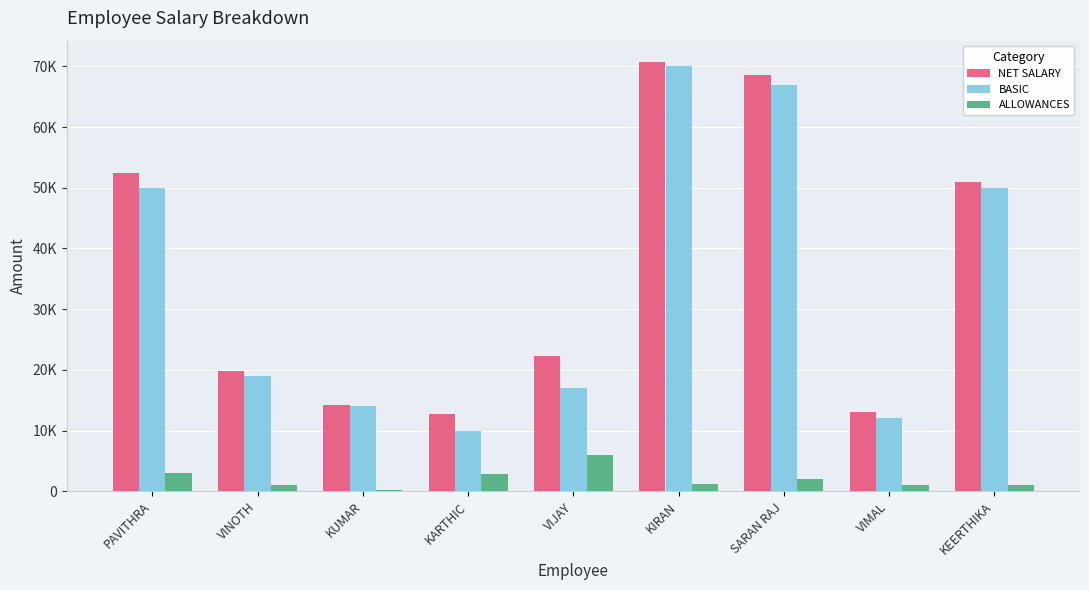

What position from the left is VIJAY?

5